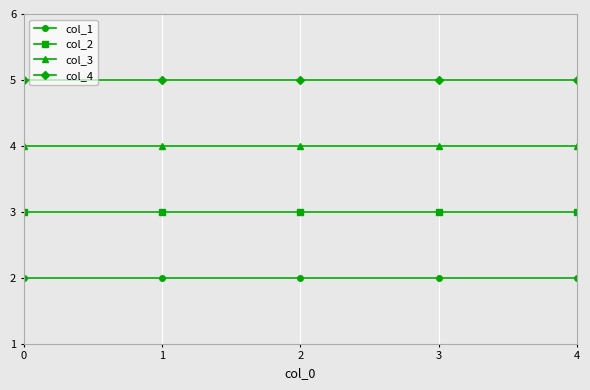

True or false: col_4 has a value of 5 at 3.

True